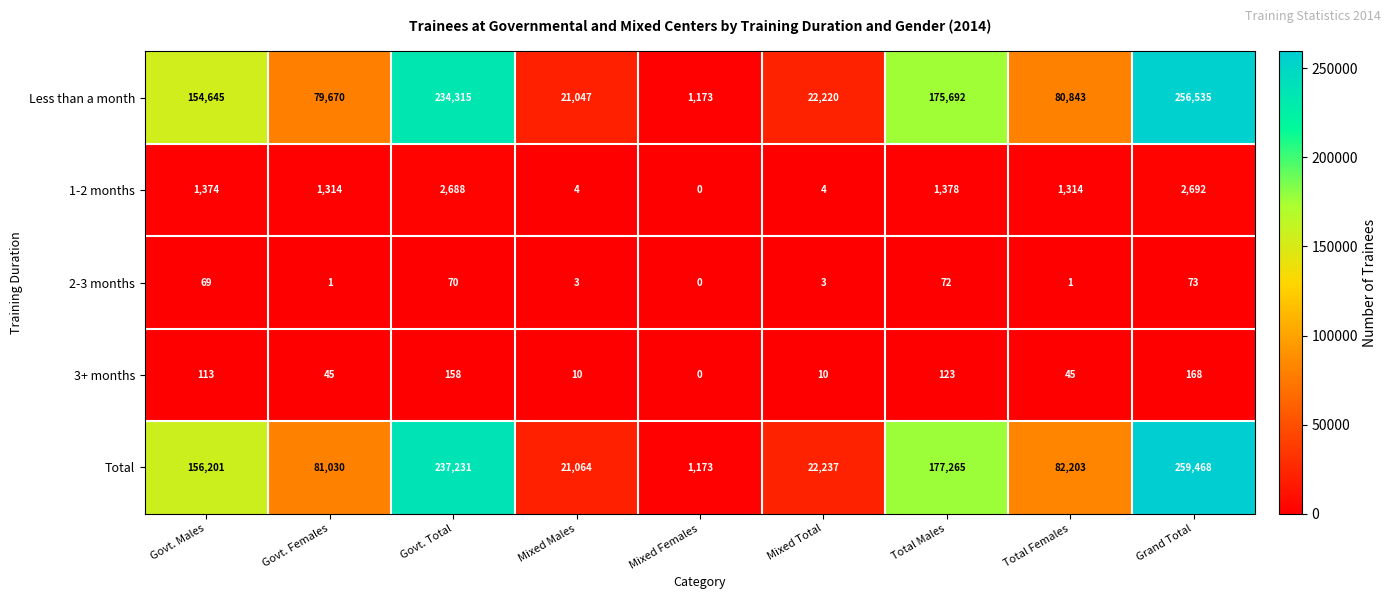

What is the sum of all 2-3 months values?

292